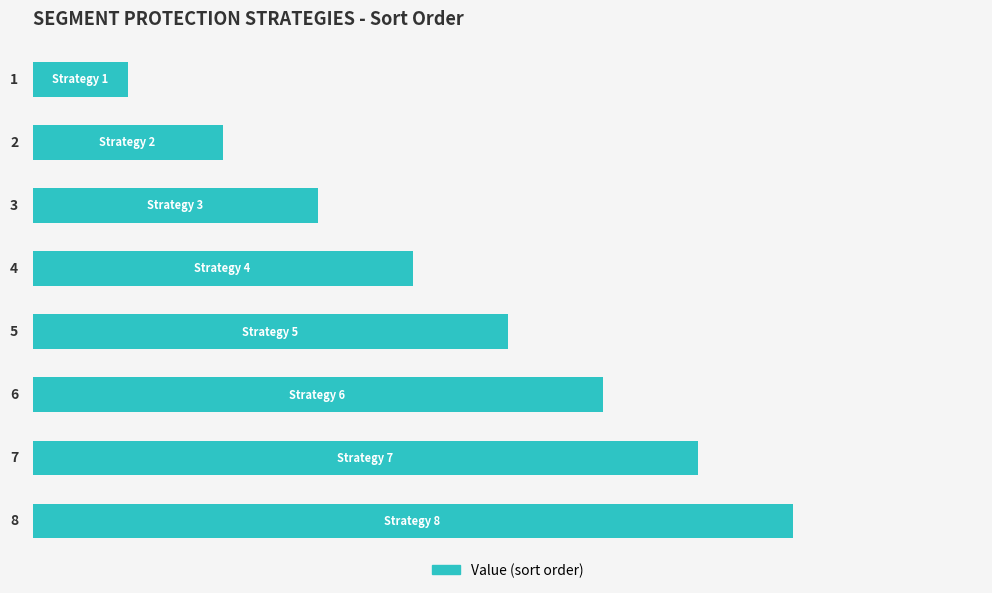

What is the sum of all values?

36